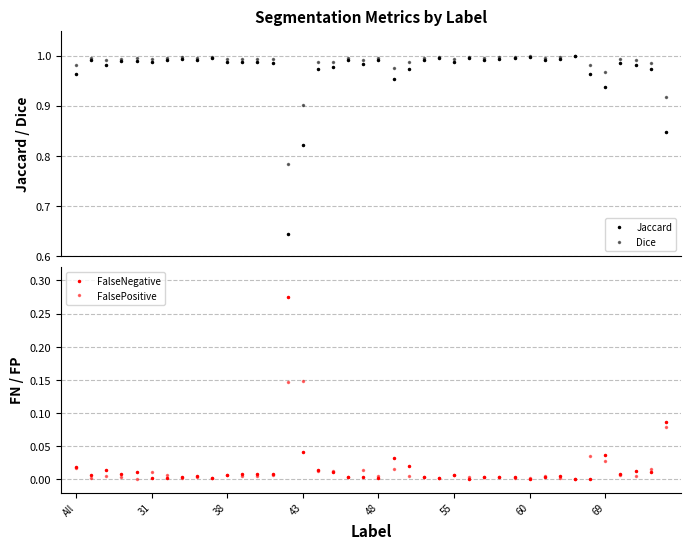

Between 21 and 31, which is larger?

31